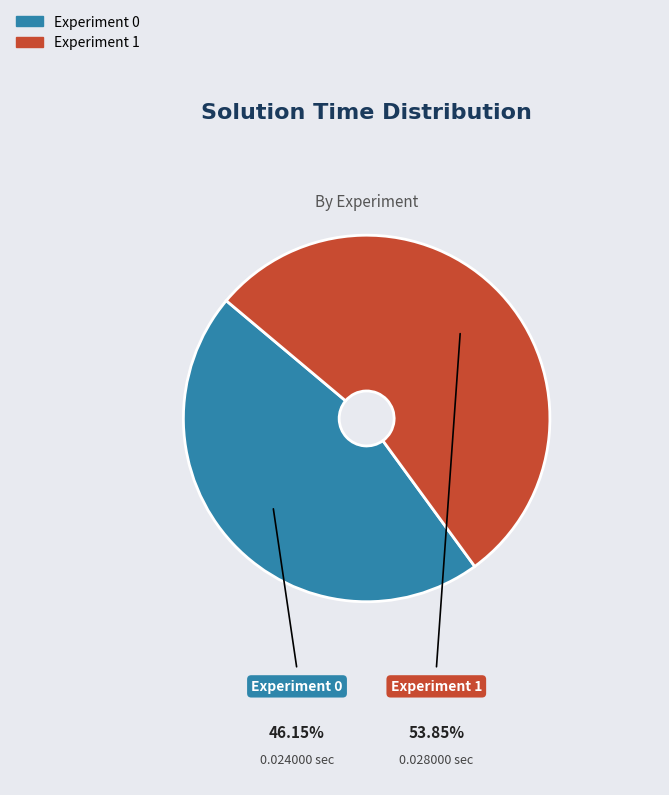

How many segments does this pie chart have?

2